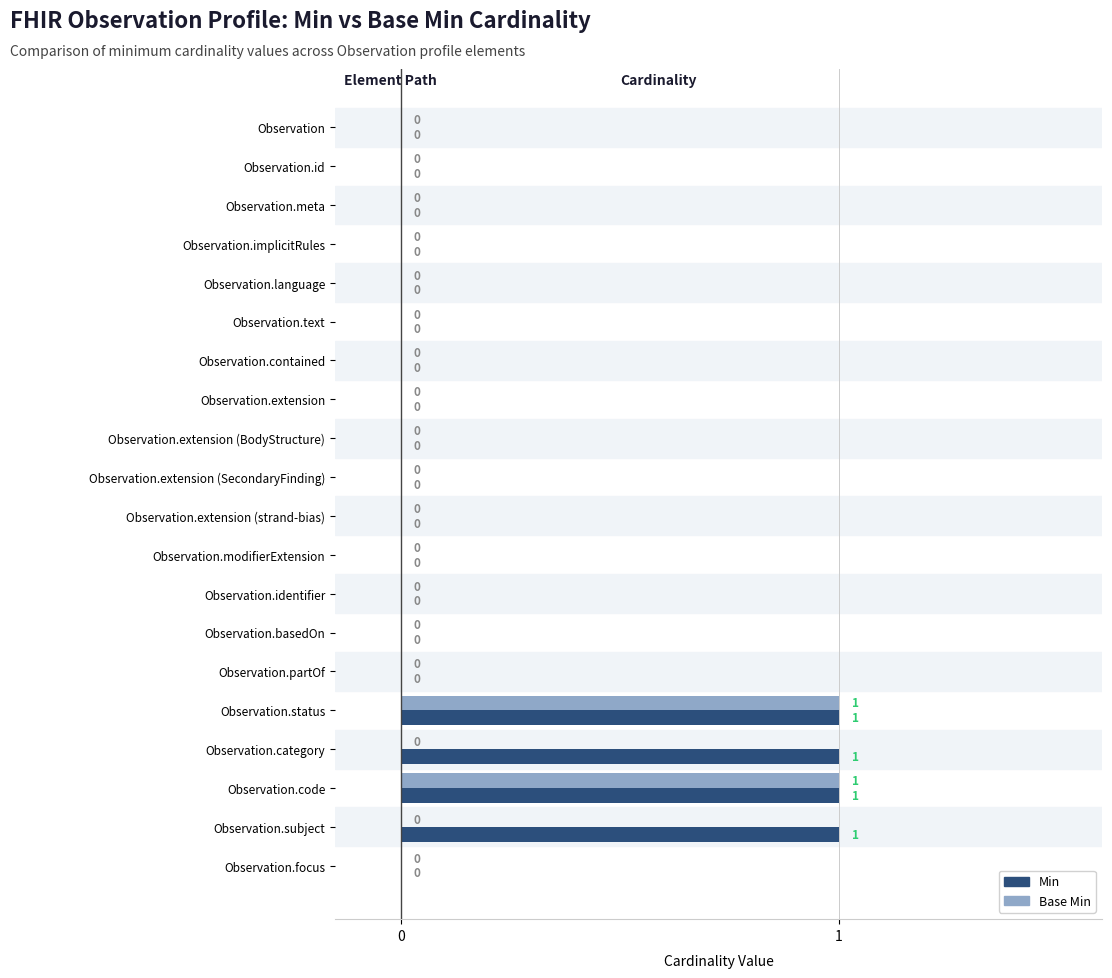

Which series has the largest total across all categories?

Min